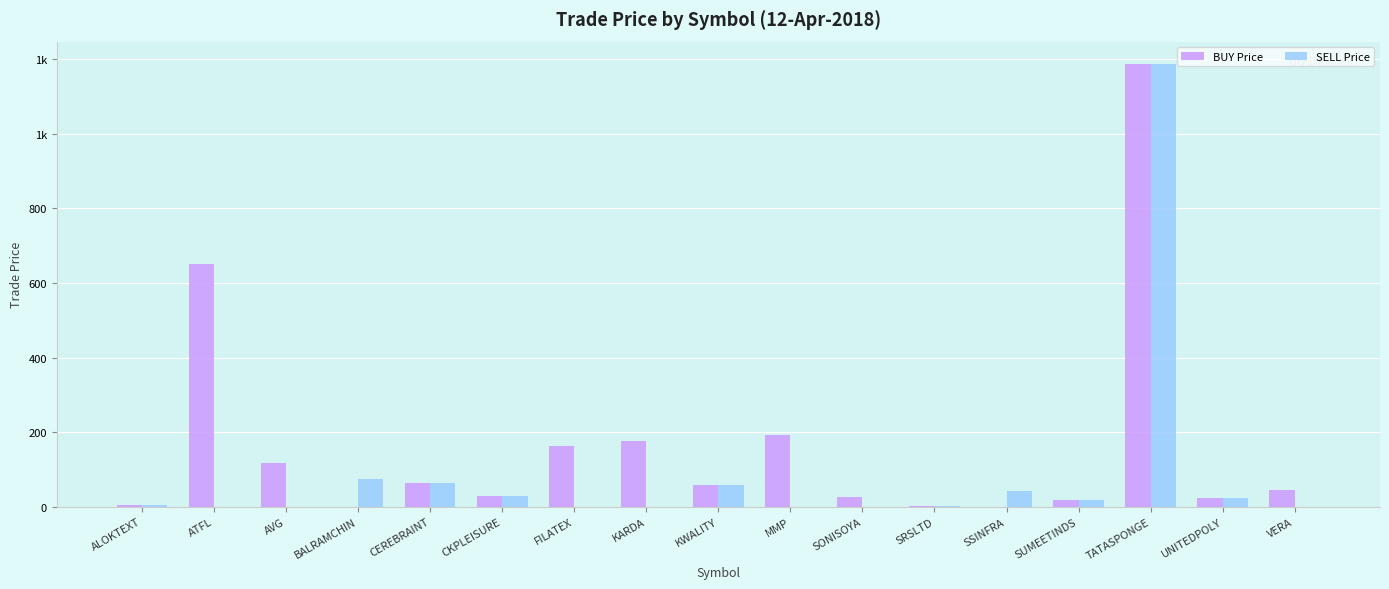

What are all the series names shown in the legend?

BUY Price, SELL Price